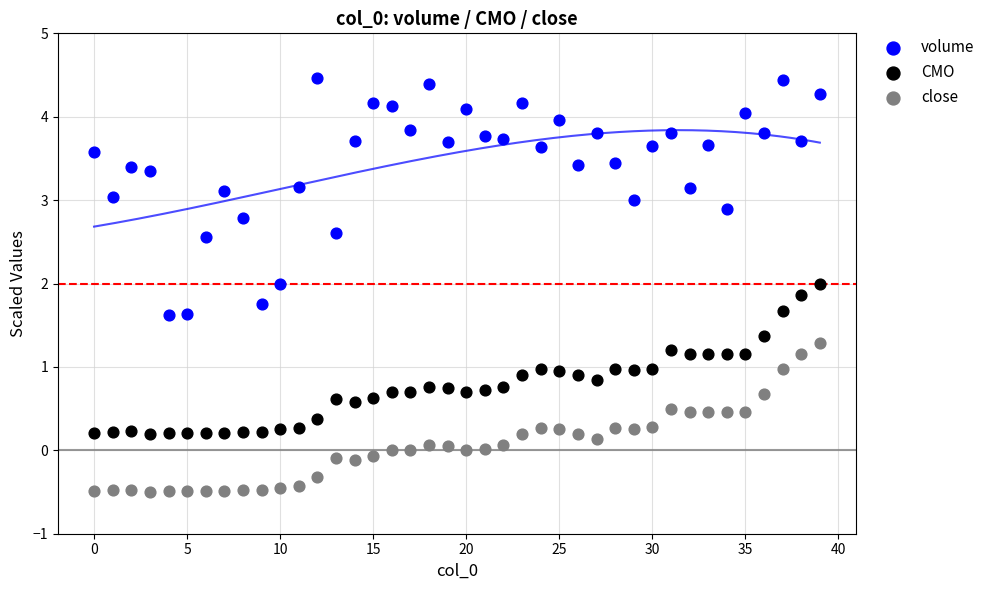

Which series reaches the maximum Y coordinate?

volume